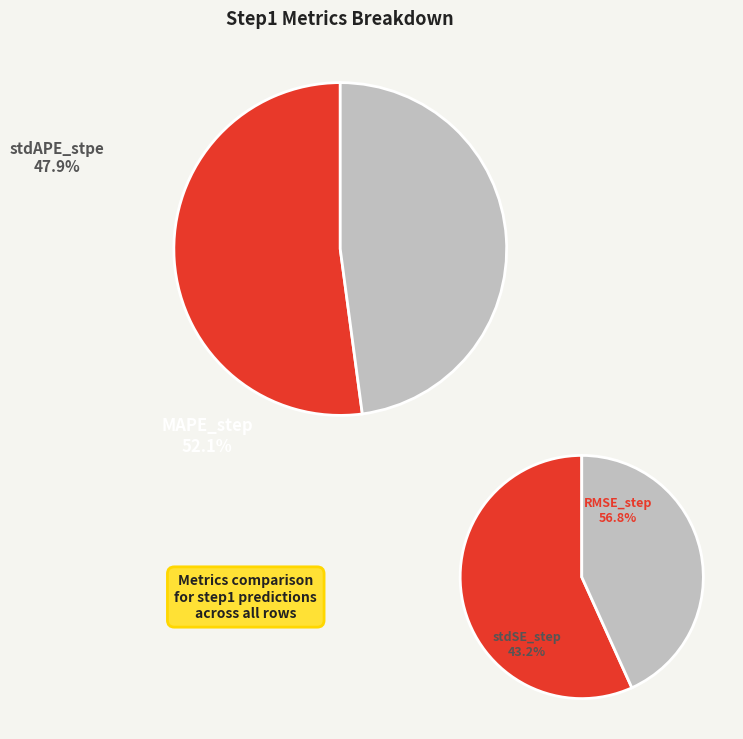

Which has a higher value, stdAPE_stpe or MAPE_step?

MAPE_step